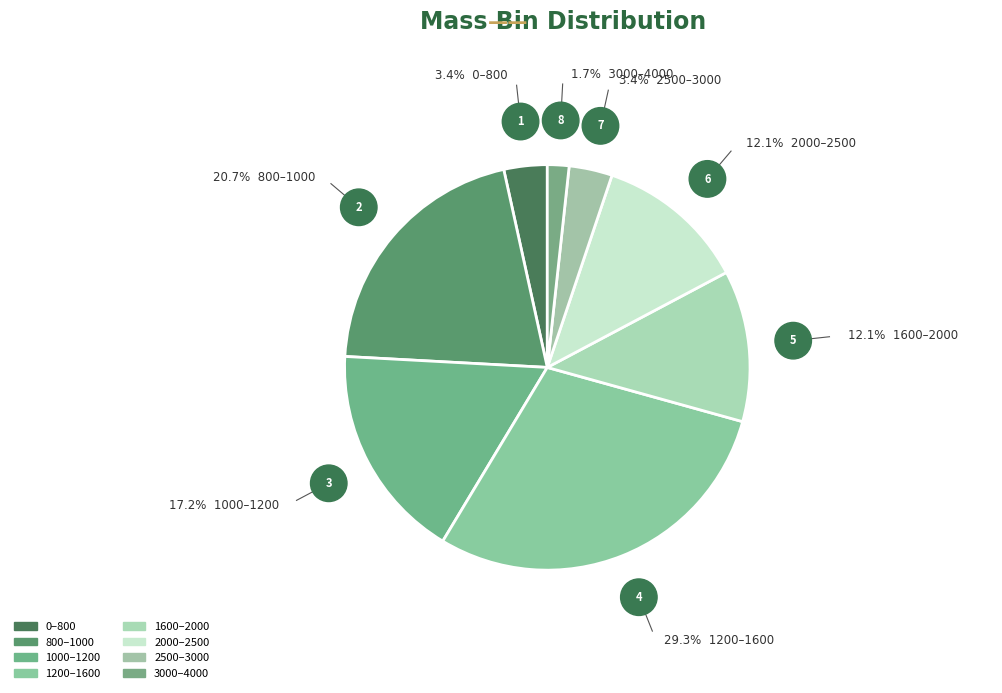

What is the smallest slice in the pie chart?

3000–4000